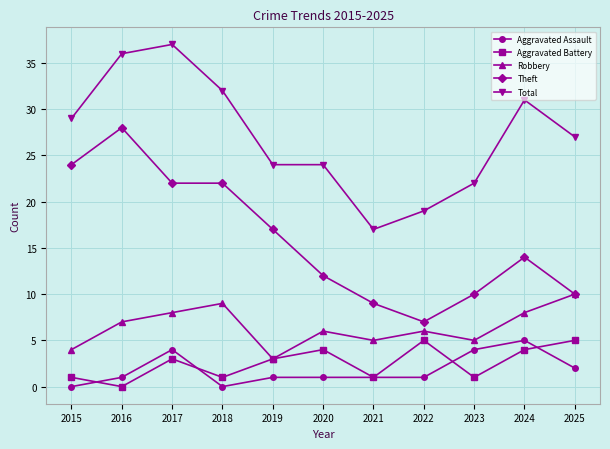

How many series are shown in this chart?

5